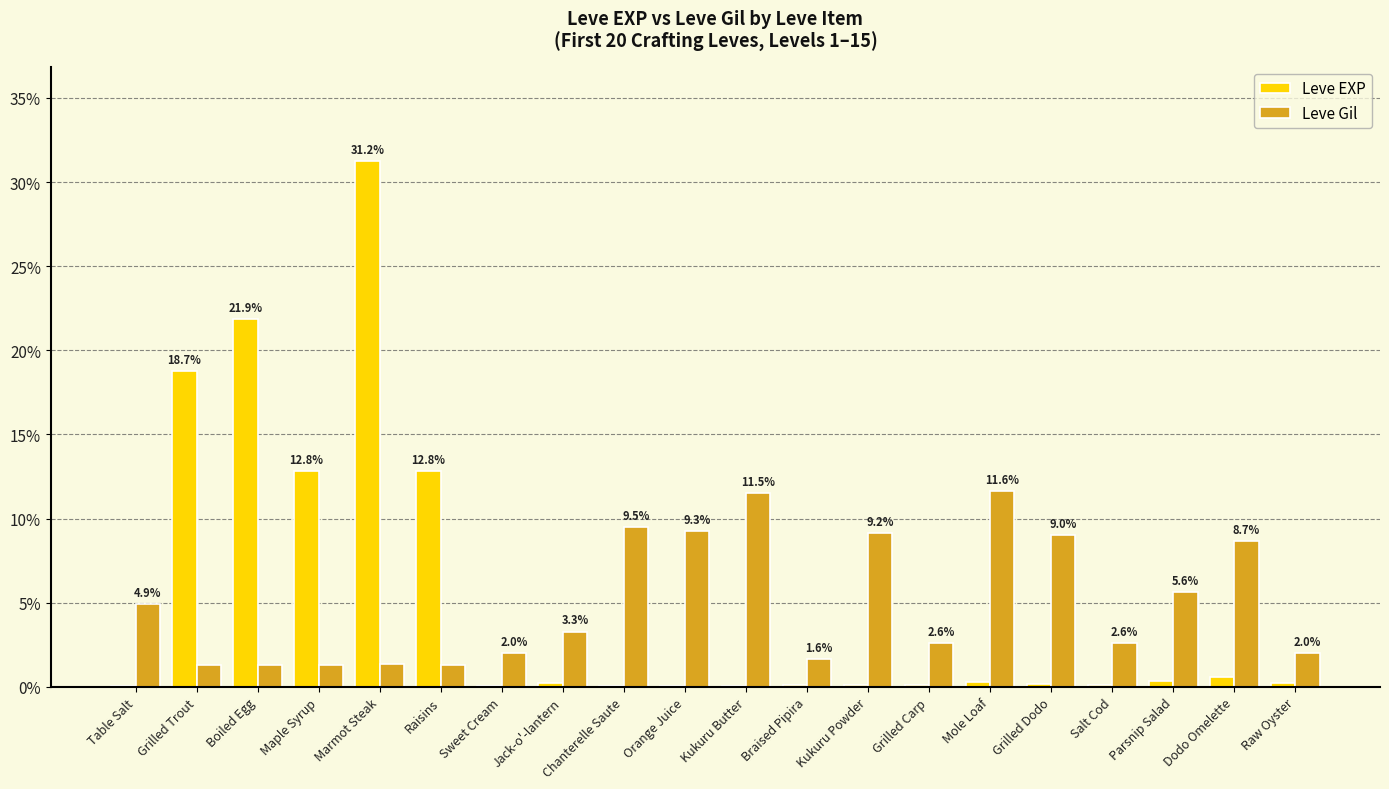

What is the sum of the Leve EXP values at Raisins and Grilled Carp?

12.9